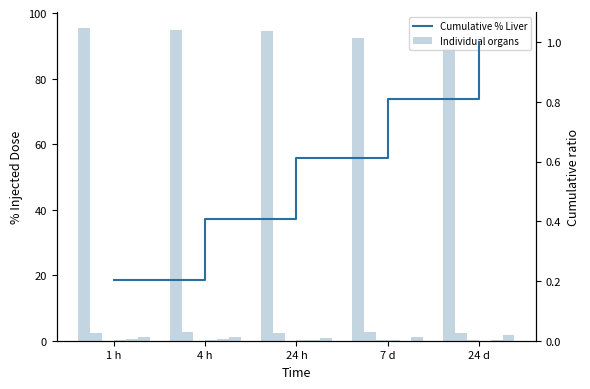

Reading left to right, transcribe all the data shown in this chart.

Liver: 95.5	94.7	94.5	92.4	88.9
Spleen: 2.3	2.6	2.3	2.8	2.5
Kidneys: 0.1	0.0	0.0	0.1	0.2
Lungs: 0.1	0.3	0.1	0.1	0.1
Blood: 0.5	0.4	0.2	0.0	0.1
Carcass: 1.0	1.2	0.9	1.0	1.6